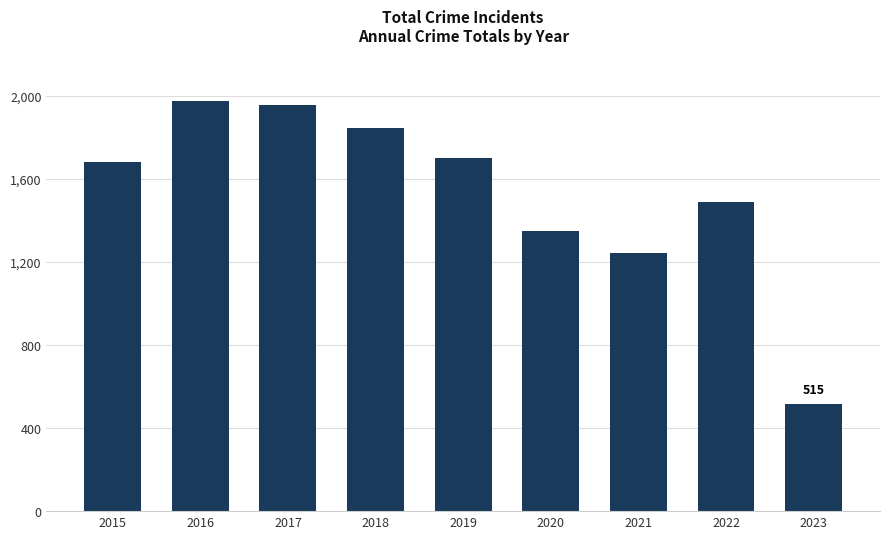

Count the number of data series in this chart.

1